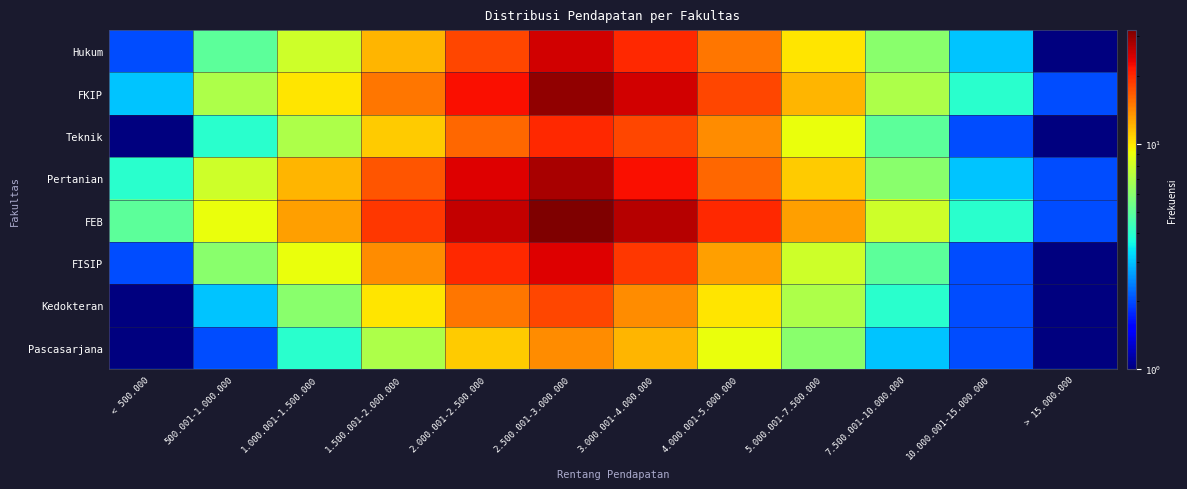

Which series has the widest spread of values?

FEB